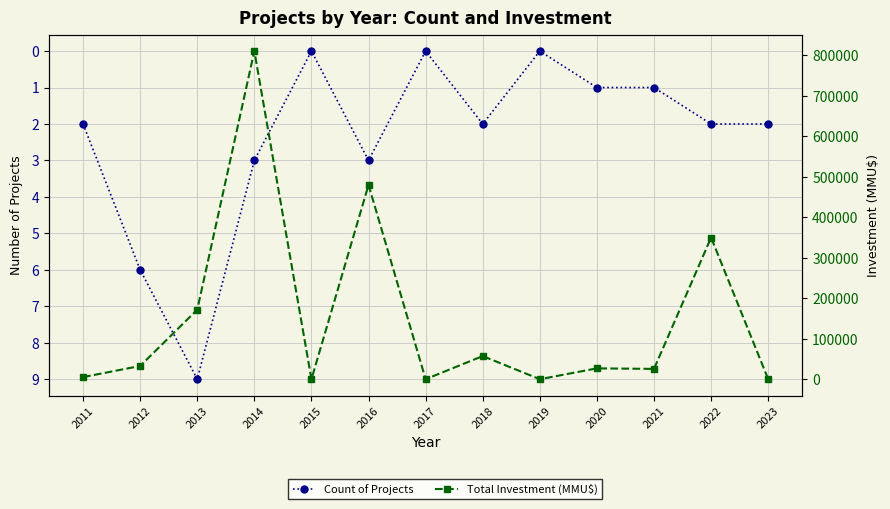

How many data points in Total Investment (MMU$) are less than 26800?

6